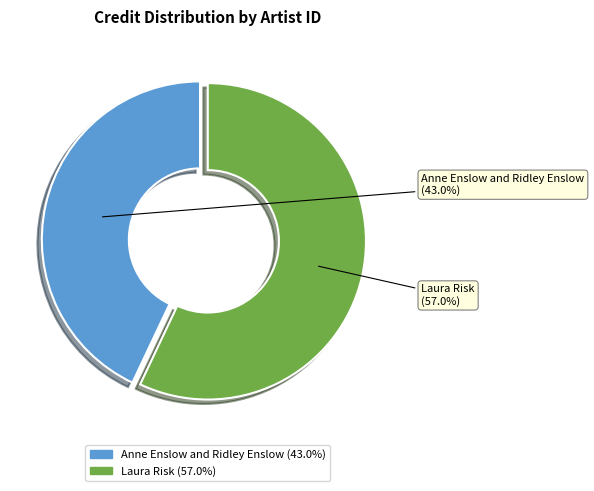

To the nearest percent, what is the difference between the largest and smallest slice percentages?

14%